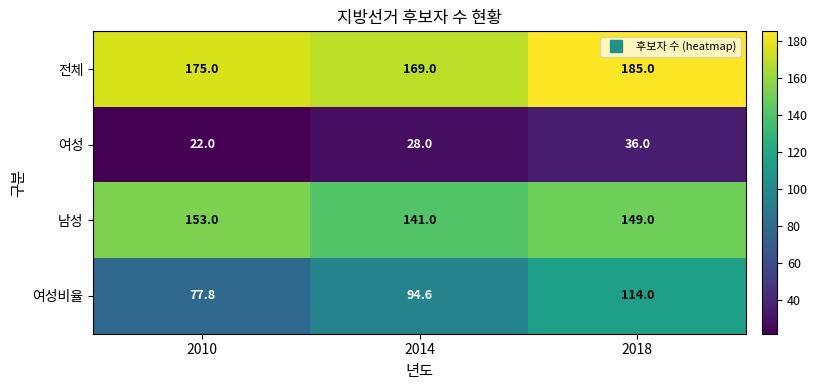

What is the maximum value shown in the chart?

185.0